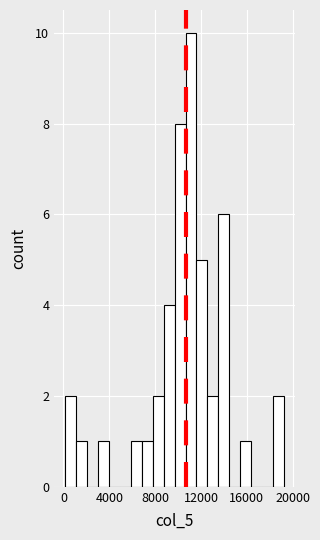

Read against the x-axis, roughly where is the centre of the tallest bar?

11000